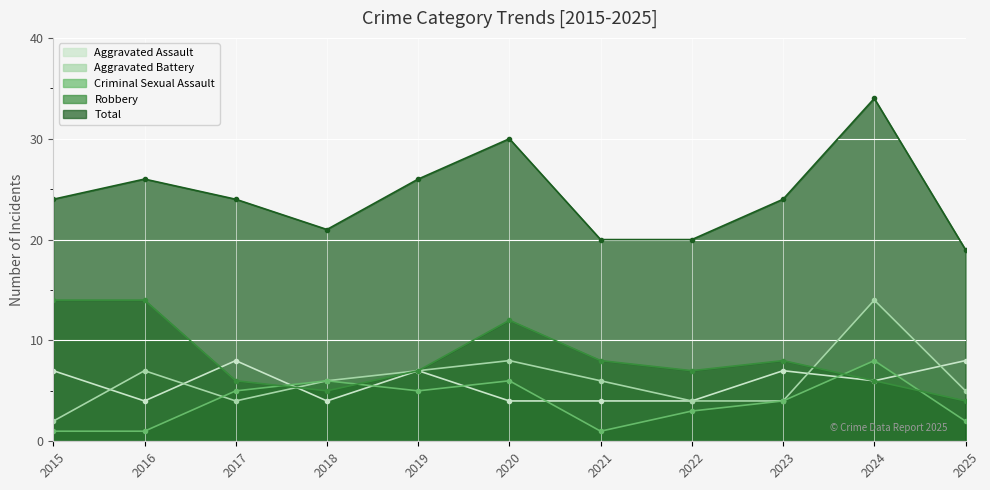

Reading left to right, extract all data points from this chart.

Aggravated Assault: 7	4	8	4	7	4	4	4	7	6	8
Aggravated Battery: 2	7	4	6	7	8	6	4	4	14	5
Criminal Sexual Assault: 1	1	5	6	5	6	1	3	4	8	2
Robbery: 14	14	6	5	7	12	8	7	8	6	4
Total: 24	26	24	21	26	30	20	20	24	34	19